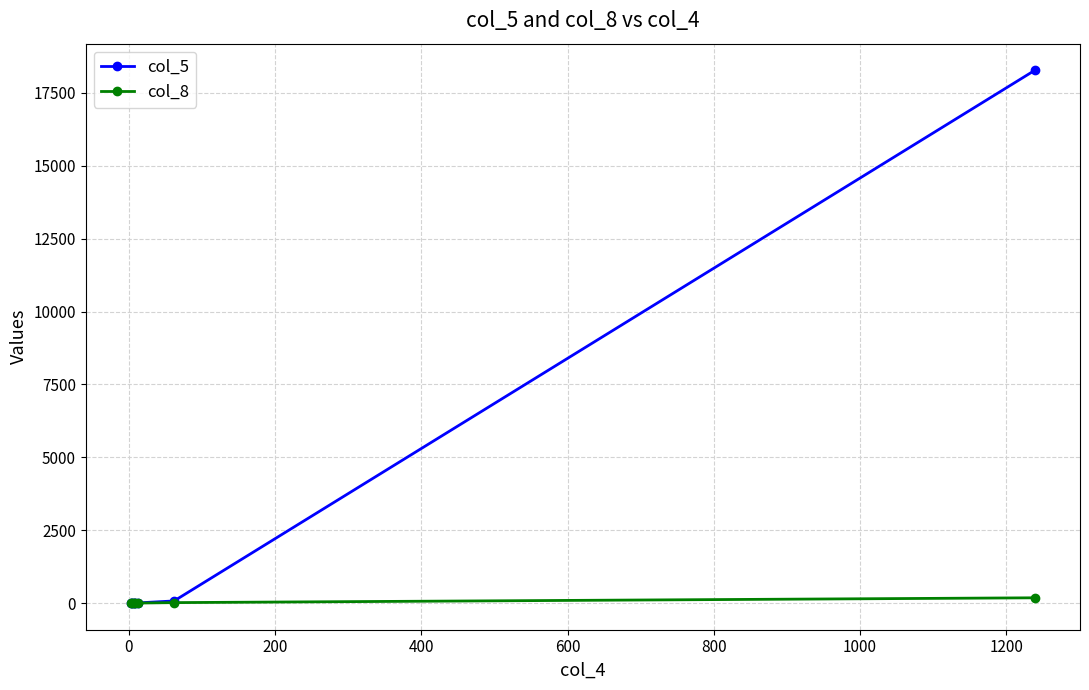

Which series has the widest spread of values?

col_5